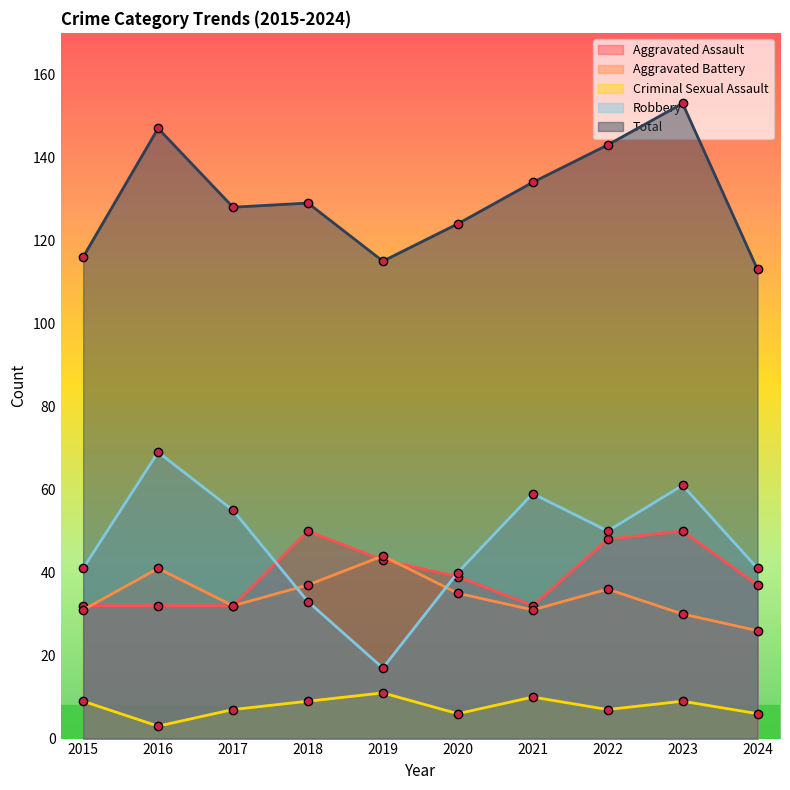

Where is the first local maximum for Total?

2016